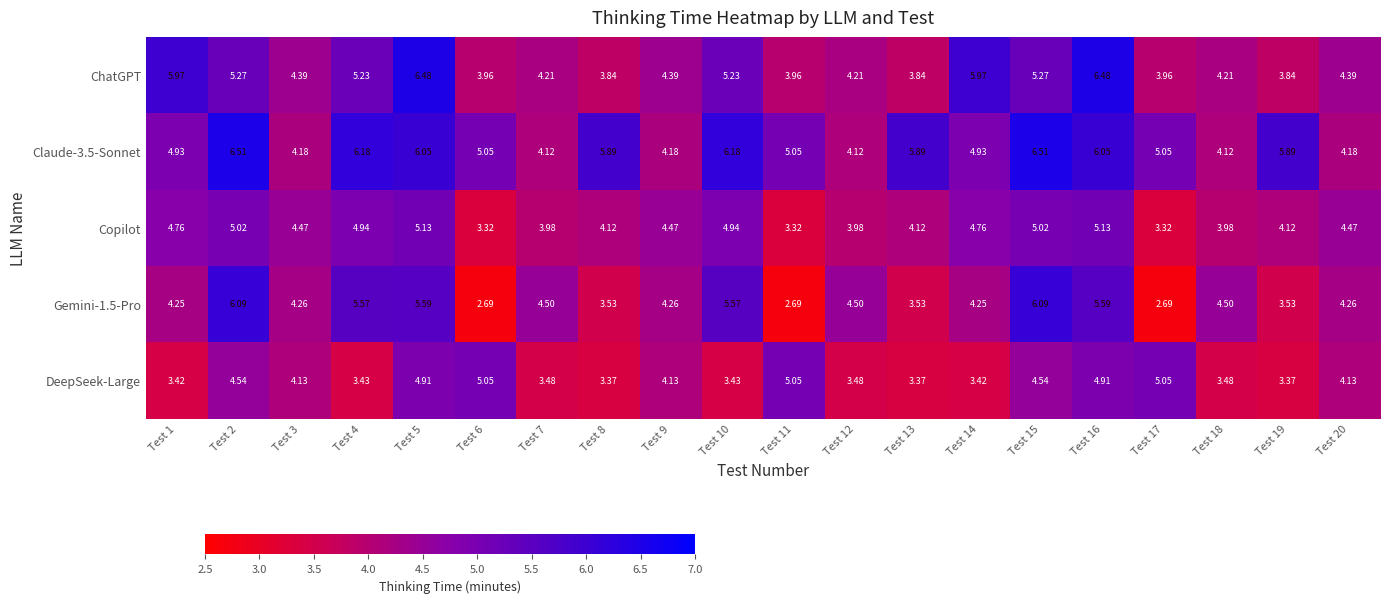

Which series changed the most between Test 5 and Test 10?

DeepSeek-Large